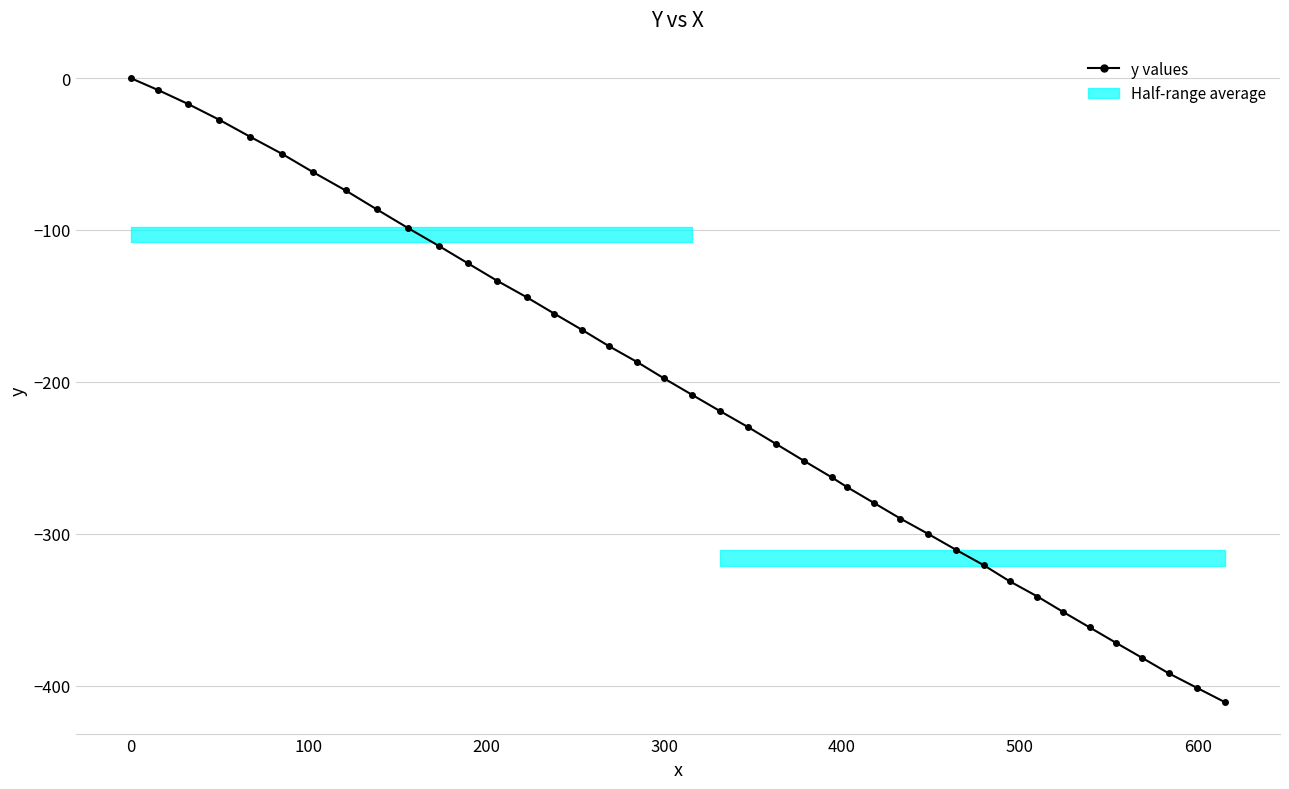

What is the difference between the maximum and minimum values?

411.1